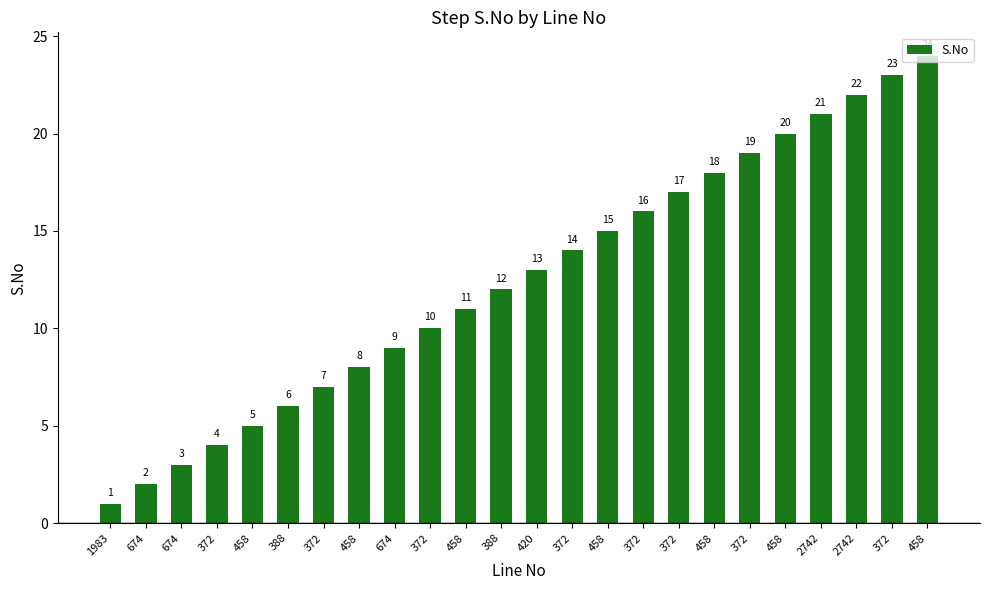

How many distinct data groups are displayed?

1